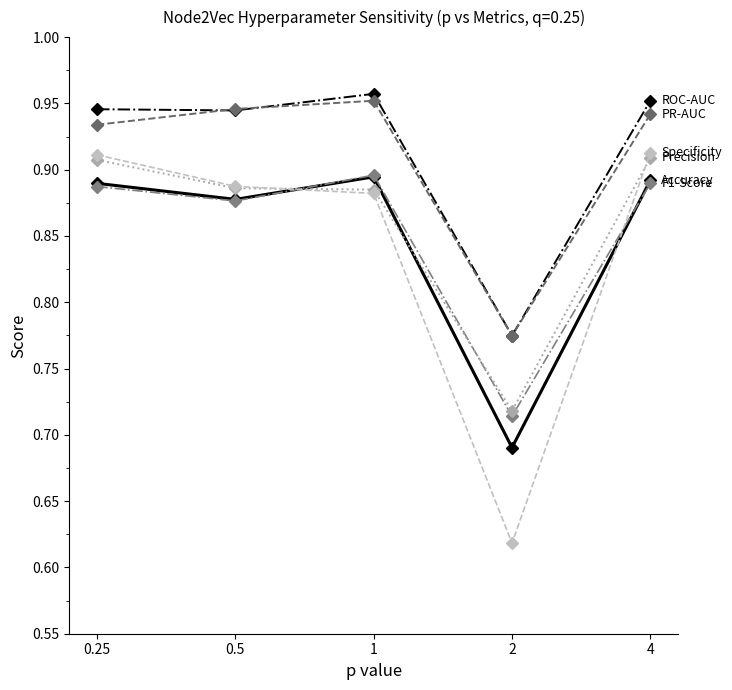

What position from the left is 2?

4